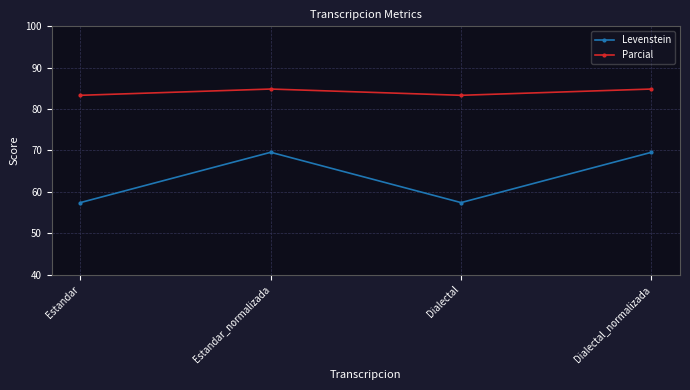

At how many categories does at least one series exceed 68?

4